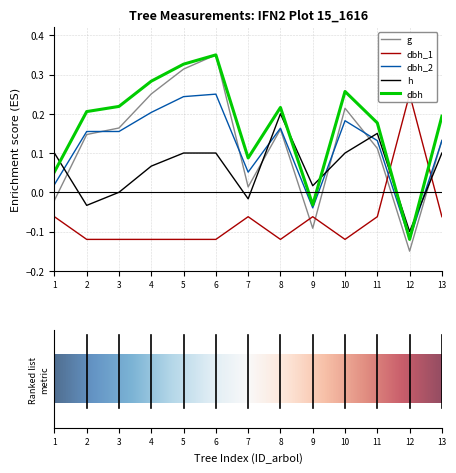

How many times do h and dbh_2 cross each other?

5